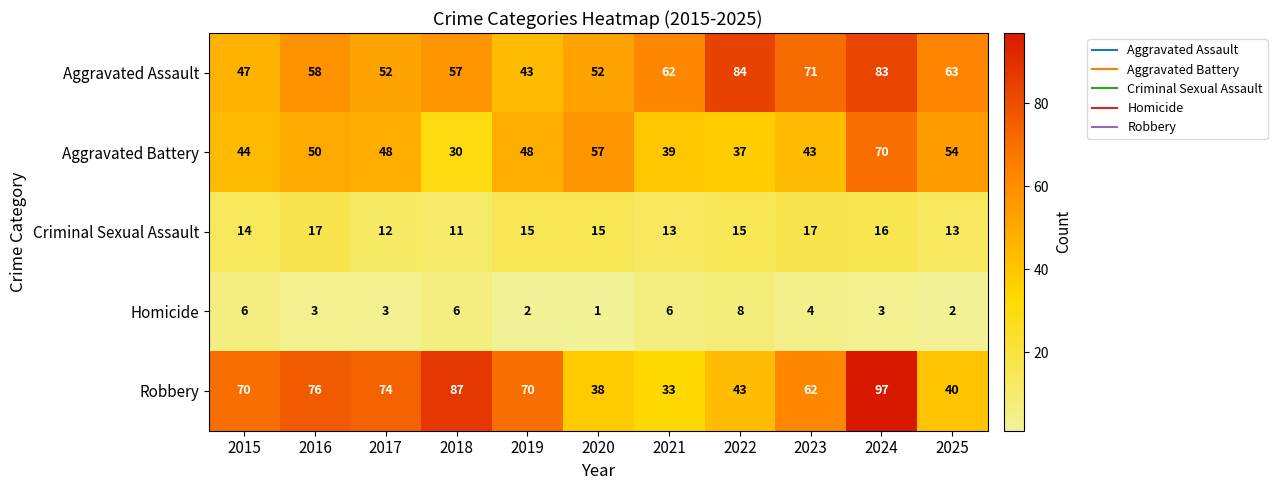

What is the difference between the Criminal Sexual Assault values at 2024 and 2025?

3